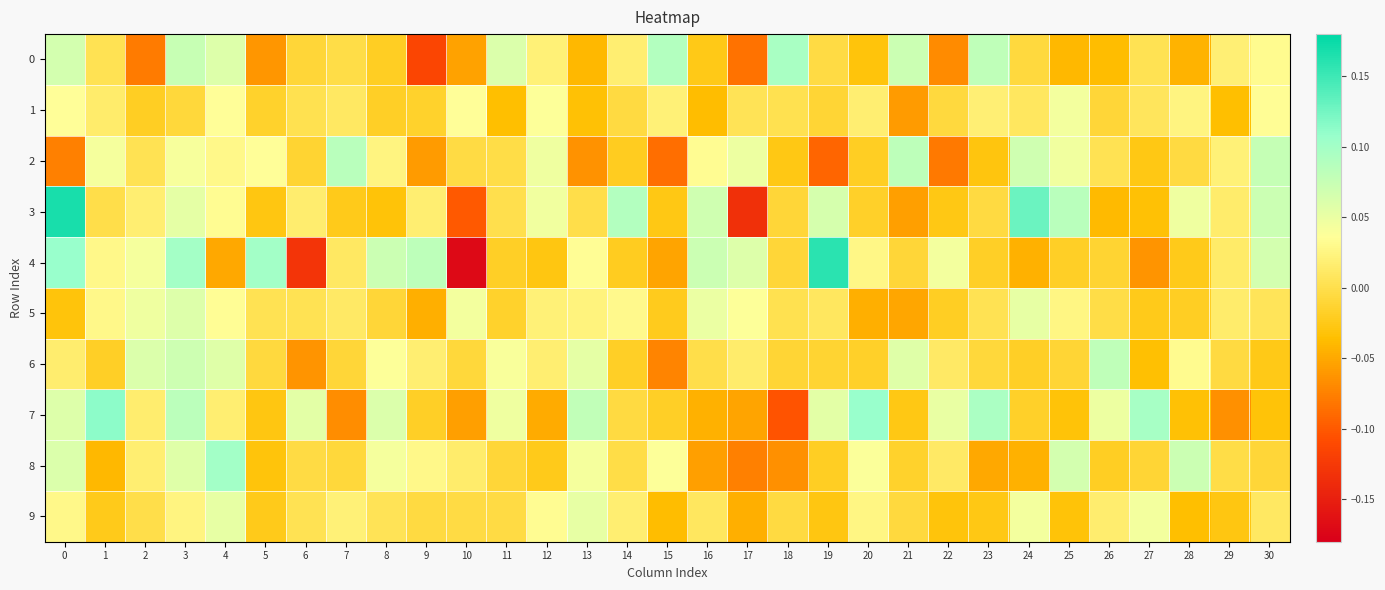

Reading right to left, transcribe all the data shown in this chart.

0: 30=0.0	29=0.0	28=-0.0	27=0.0	26=-0.0	25=-0.0	24=-0.0	23=0.1	22=-0.1	21=0.1	20=-0.0	19=-0.0	18=0.1	17=-0.1	16=-0.0	15=0.1	14=0.0	13=-0.0	12=0.0	11=0.1	10=-0.1	9=-0.1	8=-0.0	7=-0.0	6=-0.0	5=-0.1	4=0.1	3=0.1	2=-0.1	1=0.0	0=0.1
1: 30=0.0	29=-0.0	28=0.0	27=0.0	26=-0.0	25=0.0	24=0.0	23=0.0	22=-0.0	21=-0.1	20=0.0	19=-0.0	18=0.0	17=0.0	16=-0.0	15=0.0	14=-0.0	13=-0.0	12=0.0	11=-0.0	10=0.0	9=-0.0	8=-0.0	7=0.0	6=0.0	5=-0.0	4=0.0	3=-0.0	2=-0.0	1=0.0	0=0.0
2: 30=0.1	29=0.0	28=-0.0	27=-0.0	26=0.0	25=0.0	24=0.1	23=-0.0	22=-0.1	21=0.1	20=-0.0	19=-0.1	18=-0.0	17=0.0	16=0.0	15=-0.1	14=-0.0	13=-0.1	12=0.0	11=-0.0	10=-0.0	9=-0.1	8=0.0	7=0.1	6=-0.0	5=0.0	4=0.0	3=0.0	2=0.0	1=0.0	0=-0.1
3: 30=0.1	29=0.0	28=0.0	27=-0.0	26=-0.0	25=0.1	24=0.1	23=-0.0	22=-0.0	21=-0.1	20=-0.0	19=0.1	18=-0.0	17=-0.1	16=0.1	15=-0.0	14=0.1	13=-0.0	12=0.0	11=0.0	10=-0.1	9=0.0	8=-0.0	7=-0.0	6=0.0	5=-0.0	4=0.0	3=0.1	2=0.0	1=-0.0	0=0.2
4: 30=0.1	29=0.0	28=-0.0	27=-0.1	26=-0.0	25=-0.0	24=-0.0	23=-0.0	22=0.0	21=-0.0	20=0.0	19=0.2	18=-0.0	17=0.1	16=0.1	15=-0.1	14=-0.0	13=0.0	12=-0.0	11=-0.0	10=-0.2	9=0.1	8=0.1	7=0.0	6=-0.1	5=0.1	4=-0.0	3=0.1	2=0.0	1=0.0	0=0.1
5: 30=0.0	29=0.0	28=-0.0	27=-0.0	26=-0.0	25=0.0	24=0.1	23=0.0	22=-0.0	21=-0.1	20=-0.0	19=0.0	18=0.0	17=0.0	16=0.0	15=-0.0	14=0.0	13=0.0	12=0.0	11=-0.0	10=0.0	9=-0.0	8=-0.0	7=0.0	6=0.0	5=0.0	4=0.0	3=0.1	2=0.0	1=0.0	0=-0.0
6: 30=-0.0	29=-0.0	28=0.0	27=-0.0	26=0.1	25=-0.0	24=-0.0	23=-0.0	22=0.0	21=0.1	20=-0.0	19=-0.0	18=-0.0	17=0.0	16=-0.0	15=-0.1	14=-0.0	13=0.1	12=0.0	11=0.0	10=-0.0	9=0.0	8=0.0	7=-0.0	6=-0.1	5=-0.0	4=0.1	3=0.1	2=0.1	1=-0.0	0=0.0
7: 30=-0.0	29=-0.1	28=-0.0	27=0.1	26=0.0	25=-0.0	24=-0.0	23=0.1	22=0.1	21=-0.0	20=0.1	19=0.1	18=-0.1	17=-0.1	16=-0.0	15=-0.0	14=-0.0	13=0.1	12=-0.0	11=0.0	10=-0.1	9=-0.0	8=0.1	7=-0.1	6=0.1	5=-0.0	4=0.0	3=0.1	2=0.0	1=0.1	0=0.1
8: 30=-0.0	29=-0.0	28=0.1	27=-0.0	26=-0.0	25=0.1	24=-0.0	23=-0.1	22=0.0	21=-0.0	20=0.0	19=-0.0	18=-0.1	17=-0.1	16=-0.1	15=0.0	14=-0.0	13=0.0	12=-0.0	11=-0.0	10=0.0	9=0.0	8=0.0	7=-0.0	6=-0.0	5=-0.0	4=0.1	3=0.1	2=0.0	1=-0.0	0=0.1
9: 30=0.0	29=-0.0	28=-0.0	27=0.0	26=0.0	25=-0.0	24=0.0	23=-0.0	22=-0.0	21=-0.0	20=0.0	19=-0.0	18=-0.0	17=-0.0	16=0.0	15=-0.0	14=0.0	13=0.1	12=0.0	11=-0.0	10=-0.0	9=-0.0	8=0.0	7=0.0	6=0.0	5=-0.0	4=0.1	3=0.0	2=-0.0	1=-0.0	0=0.0